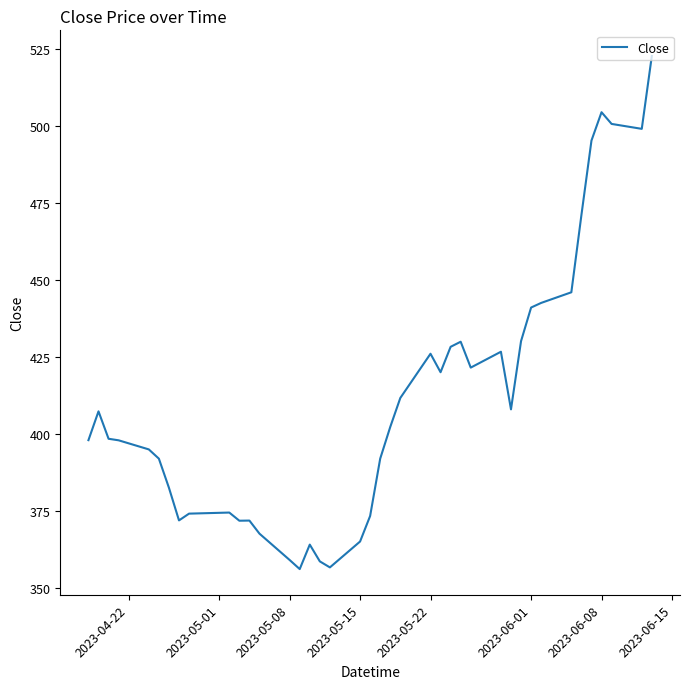

What is the difference between the maximum and minimum values?

166.6